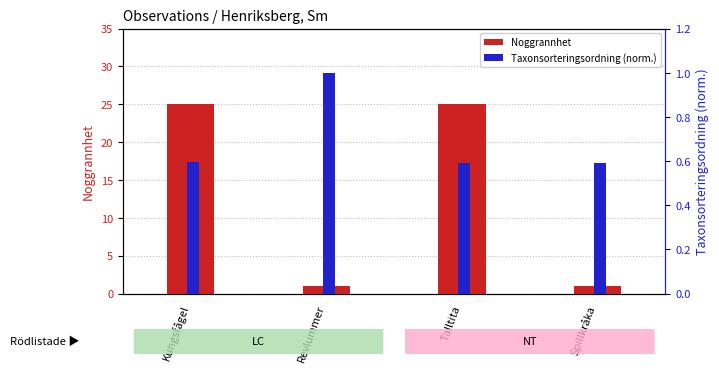

What is the approximate value of Taxonsorteringsordning (normalized) at Kungsfågel?

0.6